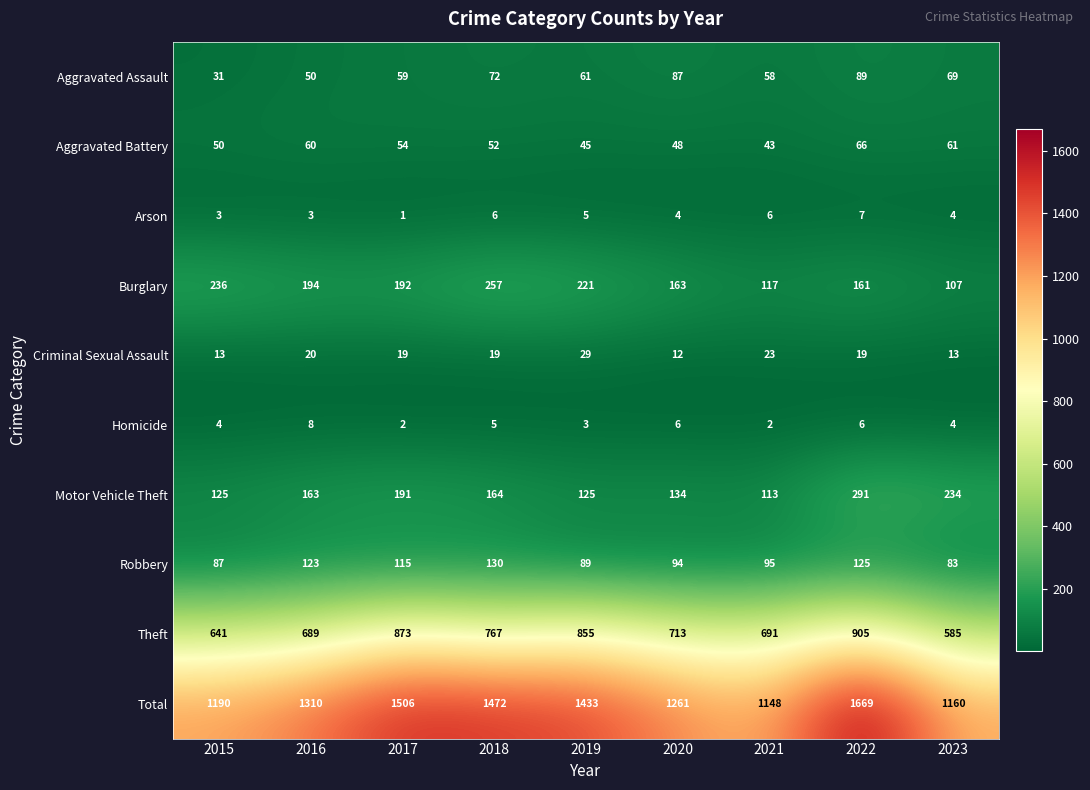

Which series has the largest total across all categories?

Total